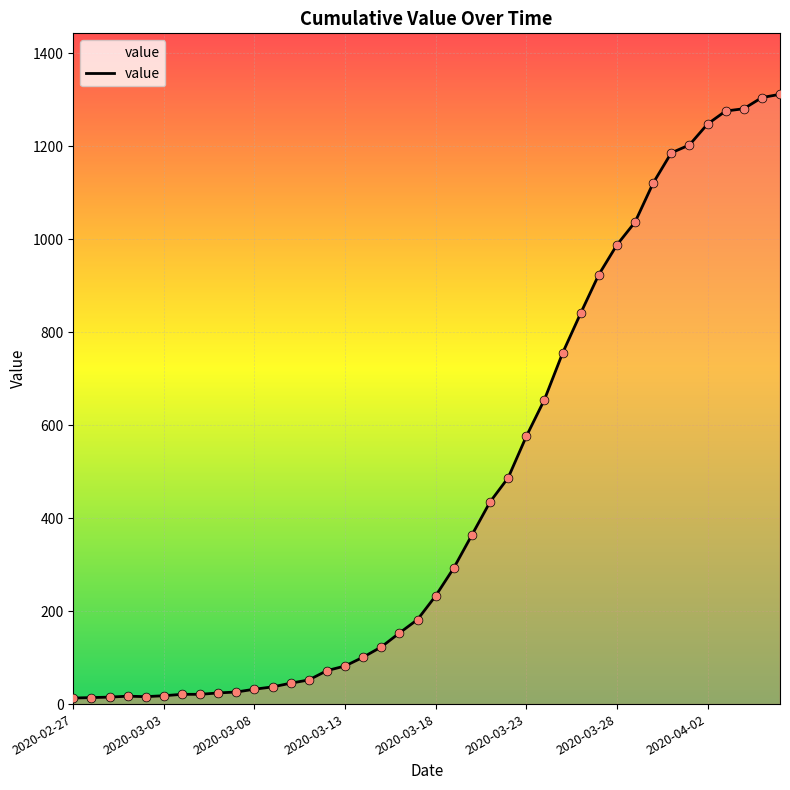

What is the maximum value shown in the chart?

1312